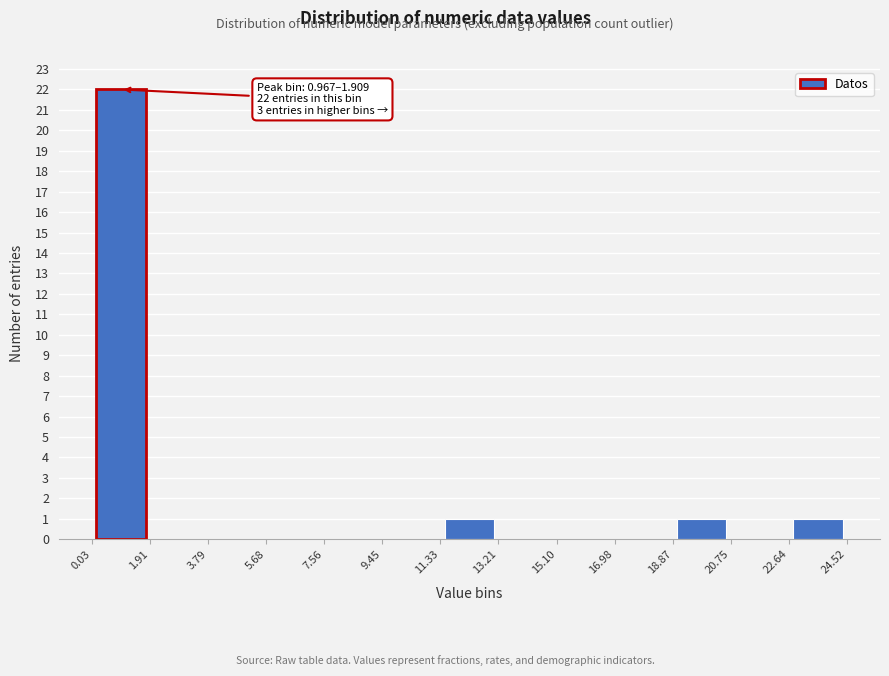

Which range on the x-axis has the tallest bar?

0.03 to 1.91